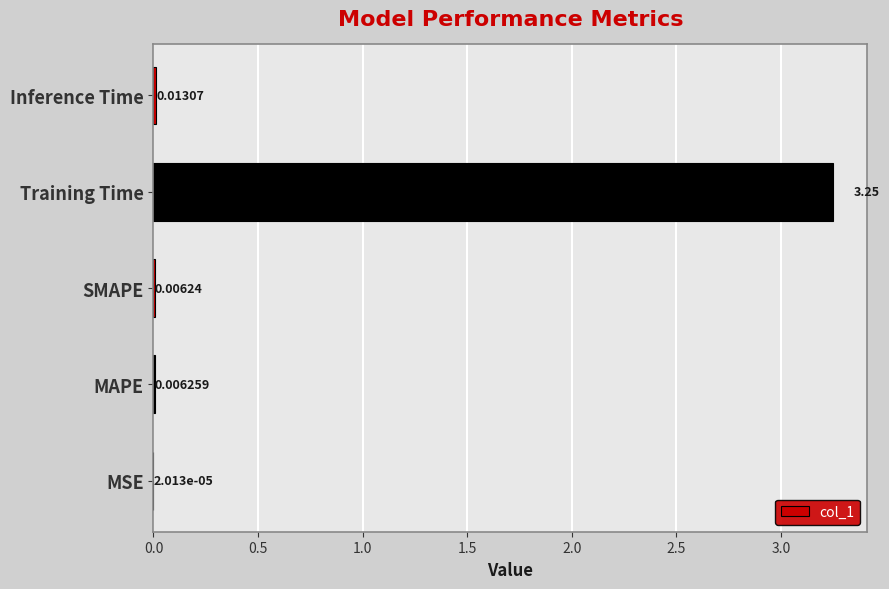

At which label is the value closest to 1?

Inference Time